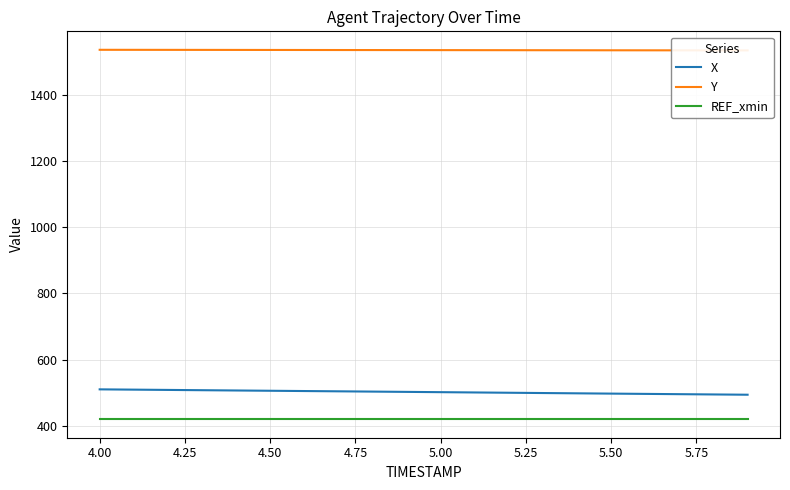

What is the lowest value of the X series?

494.4